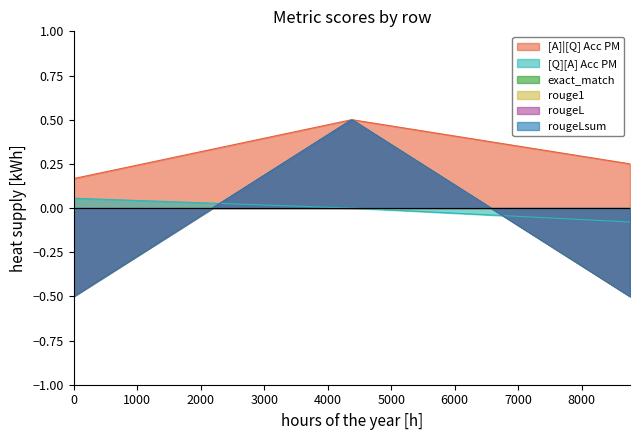

What is the difference between the maximum and minimum values in the rouge1 series?

1.0